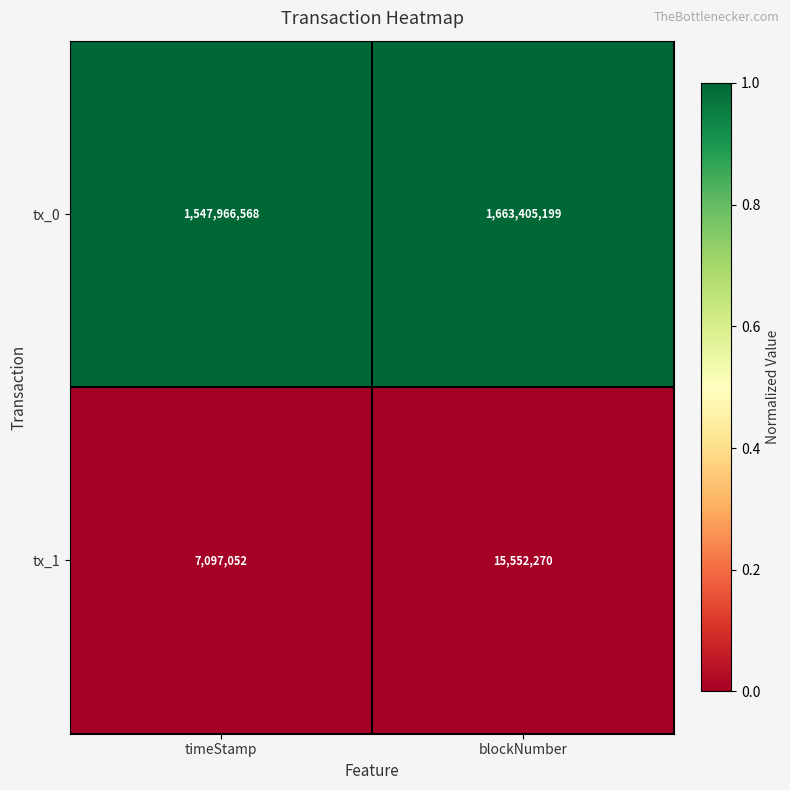

Which label corresponds to the largest value in the chart?

blockNumber